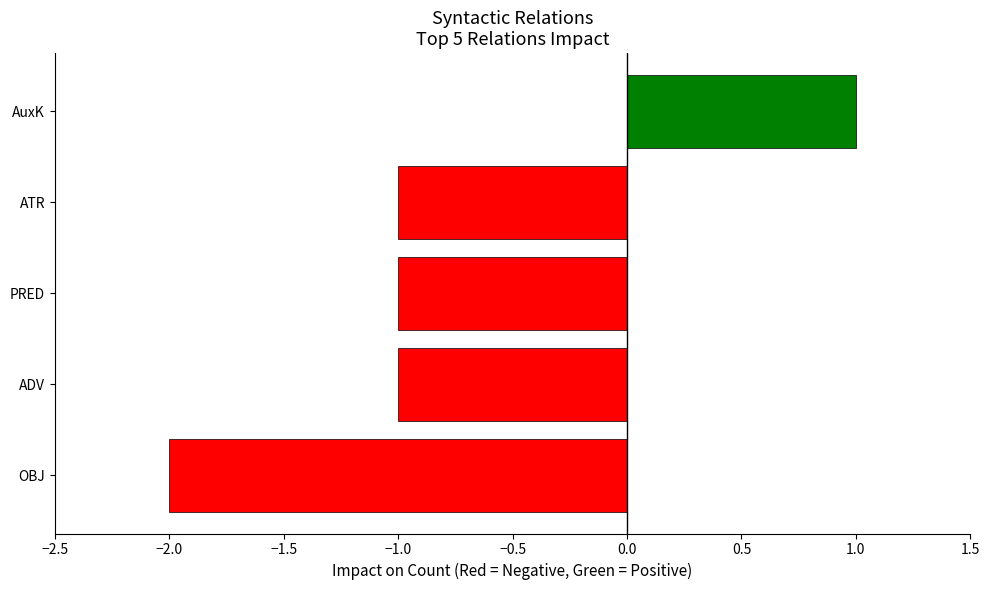

The value at PRED is -1. True or false?

True